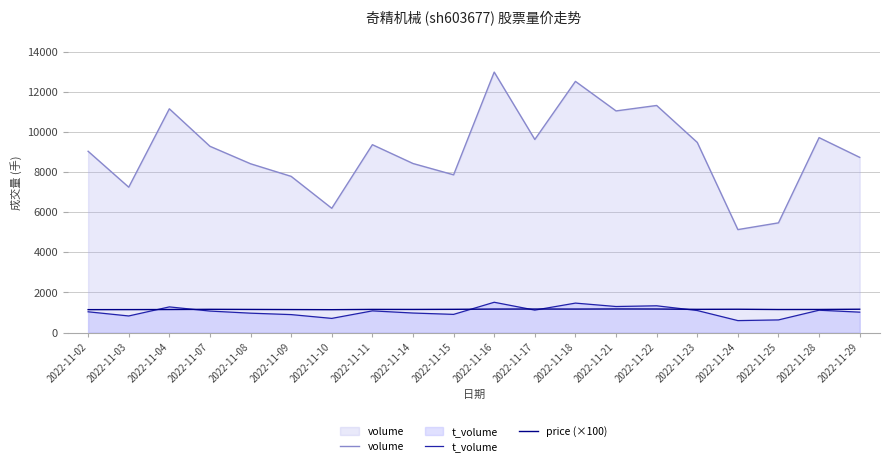

At which label does volume first exceed 9285?

2022-11-04